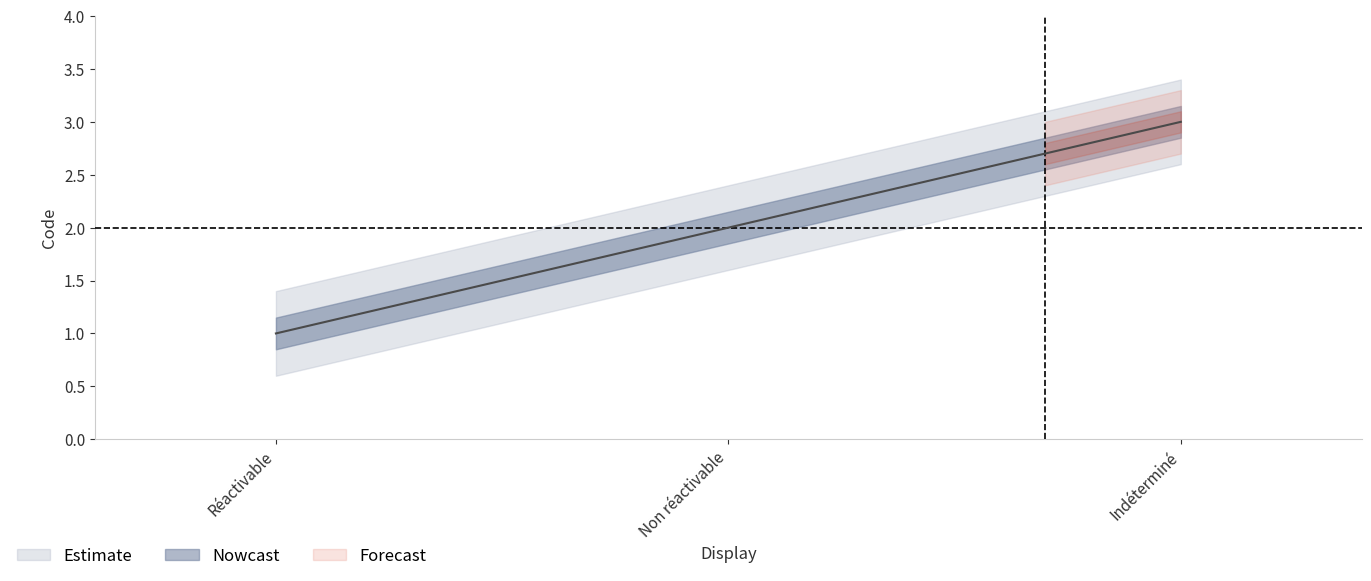

What is the approximate value at Réactivable?

1